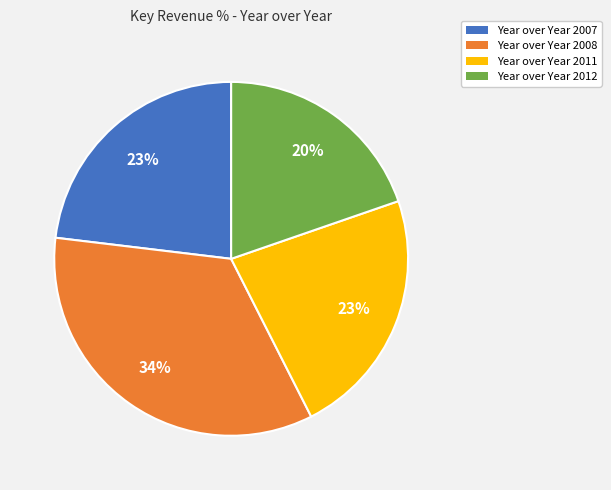

How many segments does this pie chart have?

4